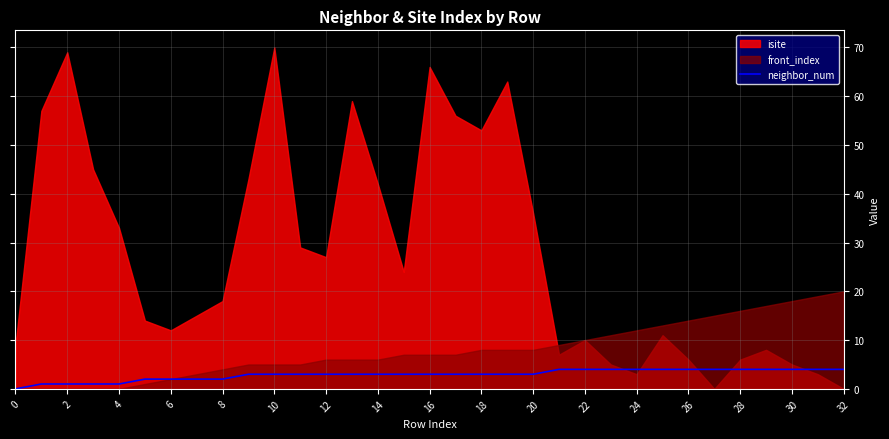

True or false: neighbor_num has a value of 4 at 28.

True